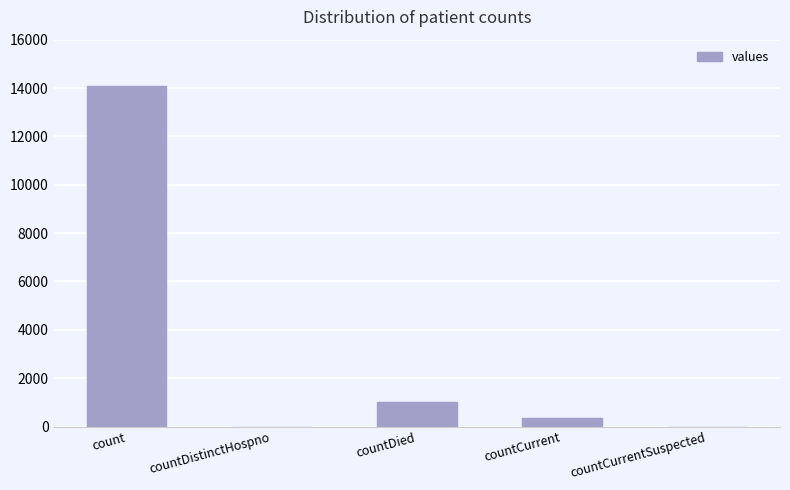

Where is the data nearest to the value 7042?

countDied